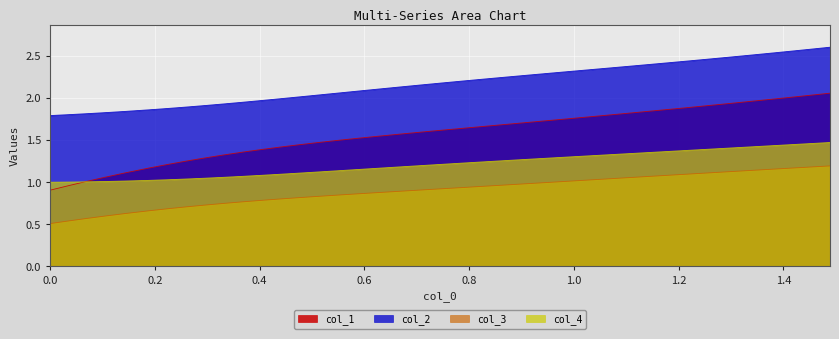

True or false: col_2 and col_4 cross at least once.

False